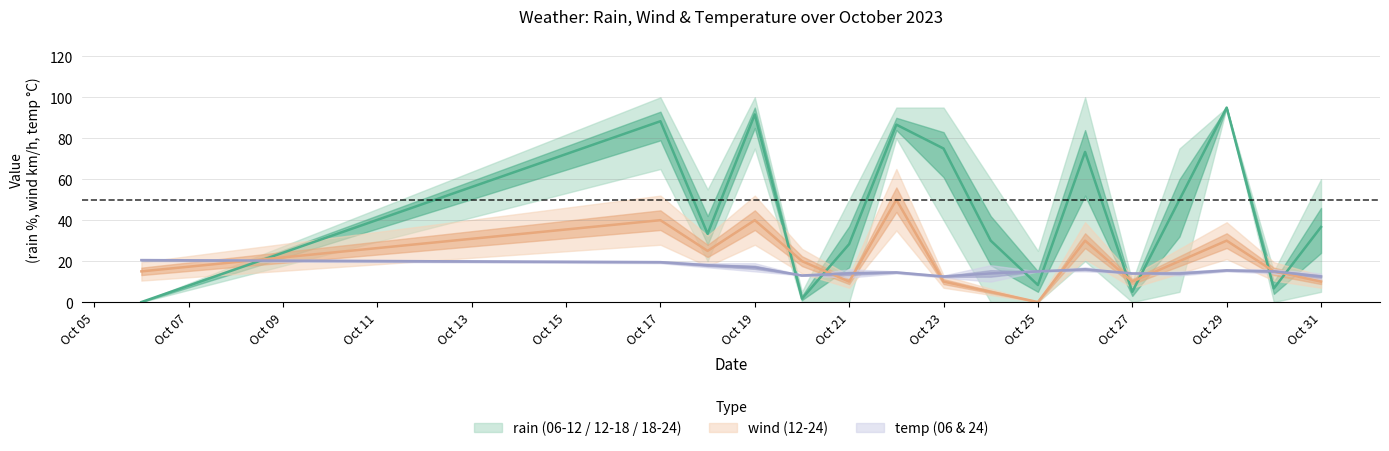

What is the difference between the maximum and minimum values in the temp_24 series?

10